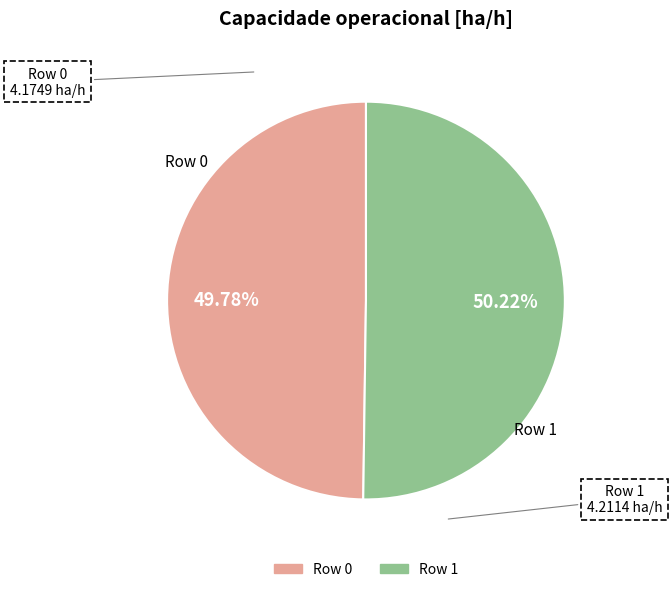

Is there a majority slice in this chart?

Yes